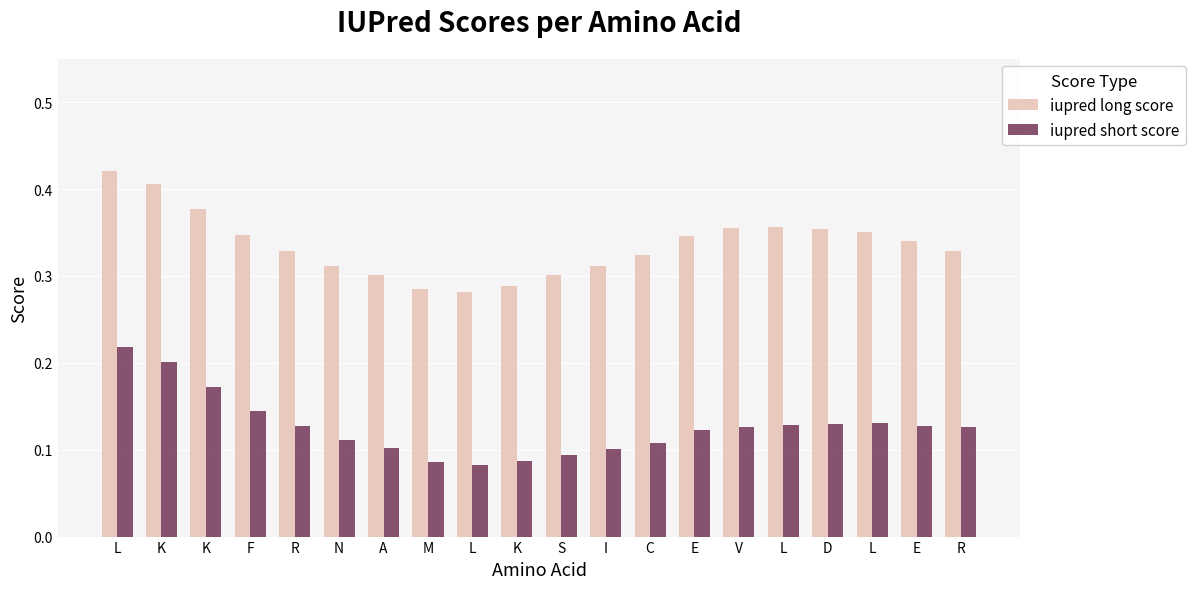

The iupred short score series shows 0.1 at K. True or false?

True